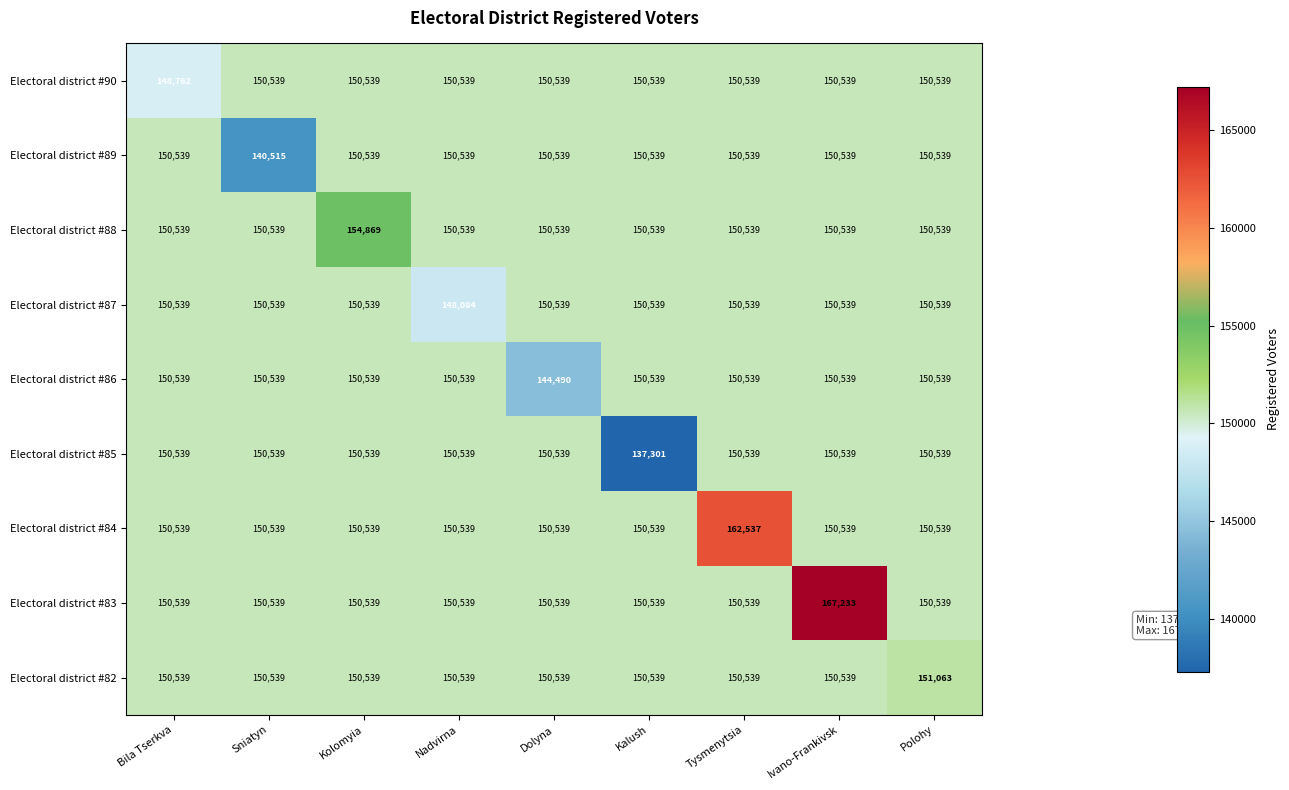

True or false: Electoral district #82 has a value of 246269 at Polohy.

False